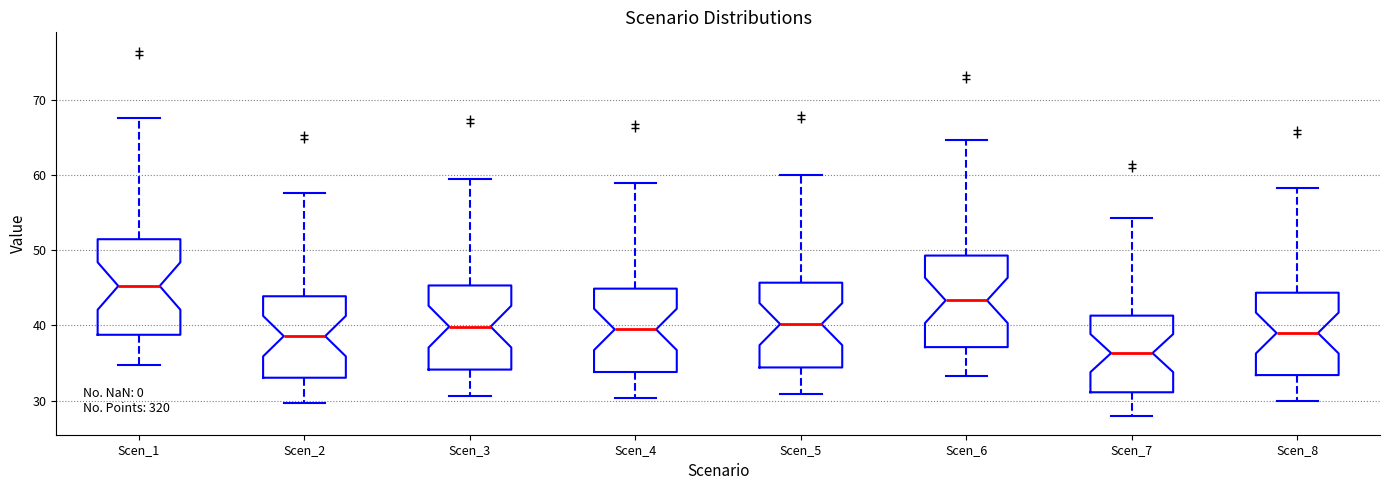

Which box has the lowest median line?

Scen_7